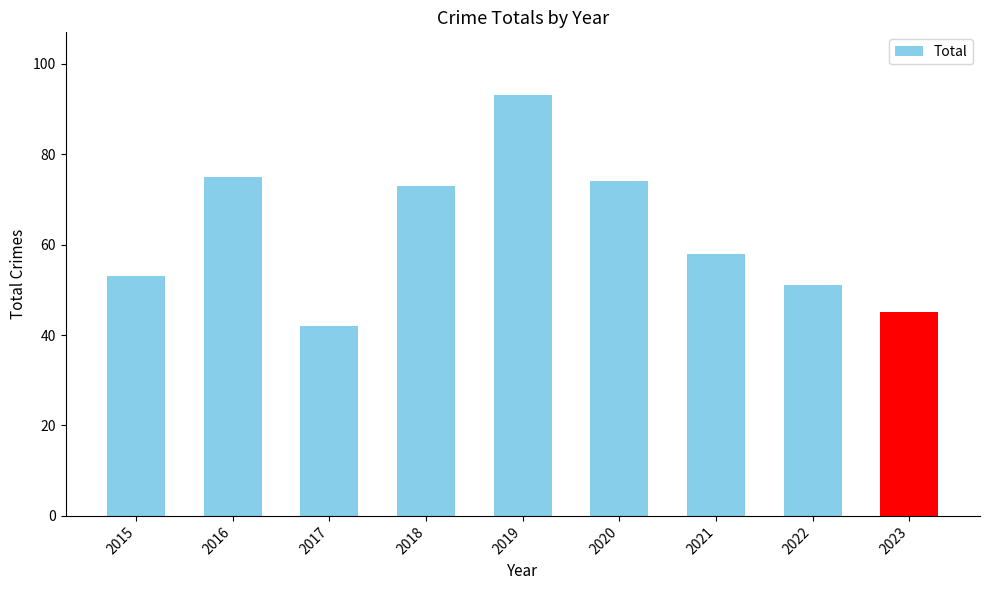

How many data points are less than 58?

4